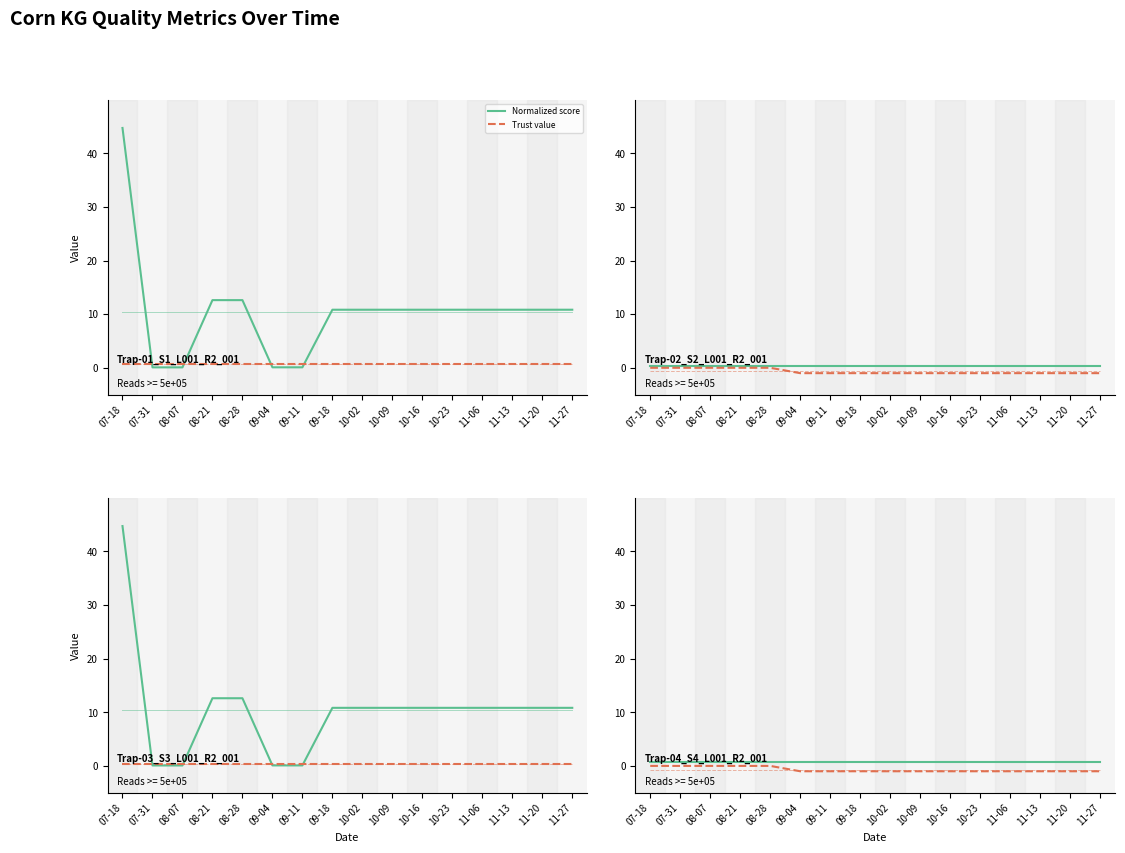

Reading left to right, what are all the values shown in this chart?

Normalized score: 07-18=44.7	07-31=0.1	08-07=0.1	08-21=12.6	08-28=12.6	09-04=0.1	09-11=0.1	09-18=10.8	10-02=10.8	10-09=10.8	10-16=10.8	10-23=10.8	11-06=10.8	11-13=10.8	11-20=10.8	11-27=10.8
Trust value: 07-18=0.8	07-31=0.8	08-07=0.8	08-21=0.8	08-28=0.8	09-04=0.8	09-11=0.8	09-18=0.8	10-02=0.8	10-09=0.8	10-16=0.8	10-23=0.8	11-06=0.8	11-13=0.8	11-20=0.8	11-27=0.8
Score: 07-18=0.3	07-31=0.3	08-07=0.3	08-21=0.3	08-28=0.3	09-04=0.3	09-11=0.3	09-18=0.3	10-02=0.3	10-09=0.3	10-16=0.3	10-23=0.3	11-06=0.3	11-13=0.3	11-20=0.3	11-27=0.3
RDF dump: 07-18=0.0	07-31=0.0	08-07=0.0	08-21=0.0	08-28=0.0	09-04=-1.0	09-11=-1.0	09-18=-1.0	10-02=-1.0	10-09=-1.0	10-16=-1.0	10-23=-1.0	11-06=-1.0	11-13=-1.0	11-20=-1.0	11-27=-1.0